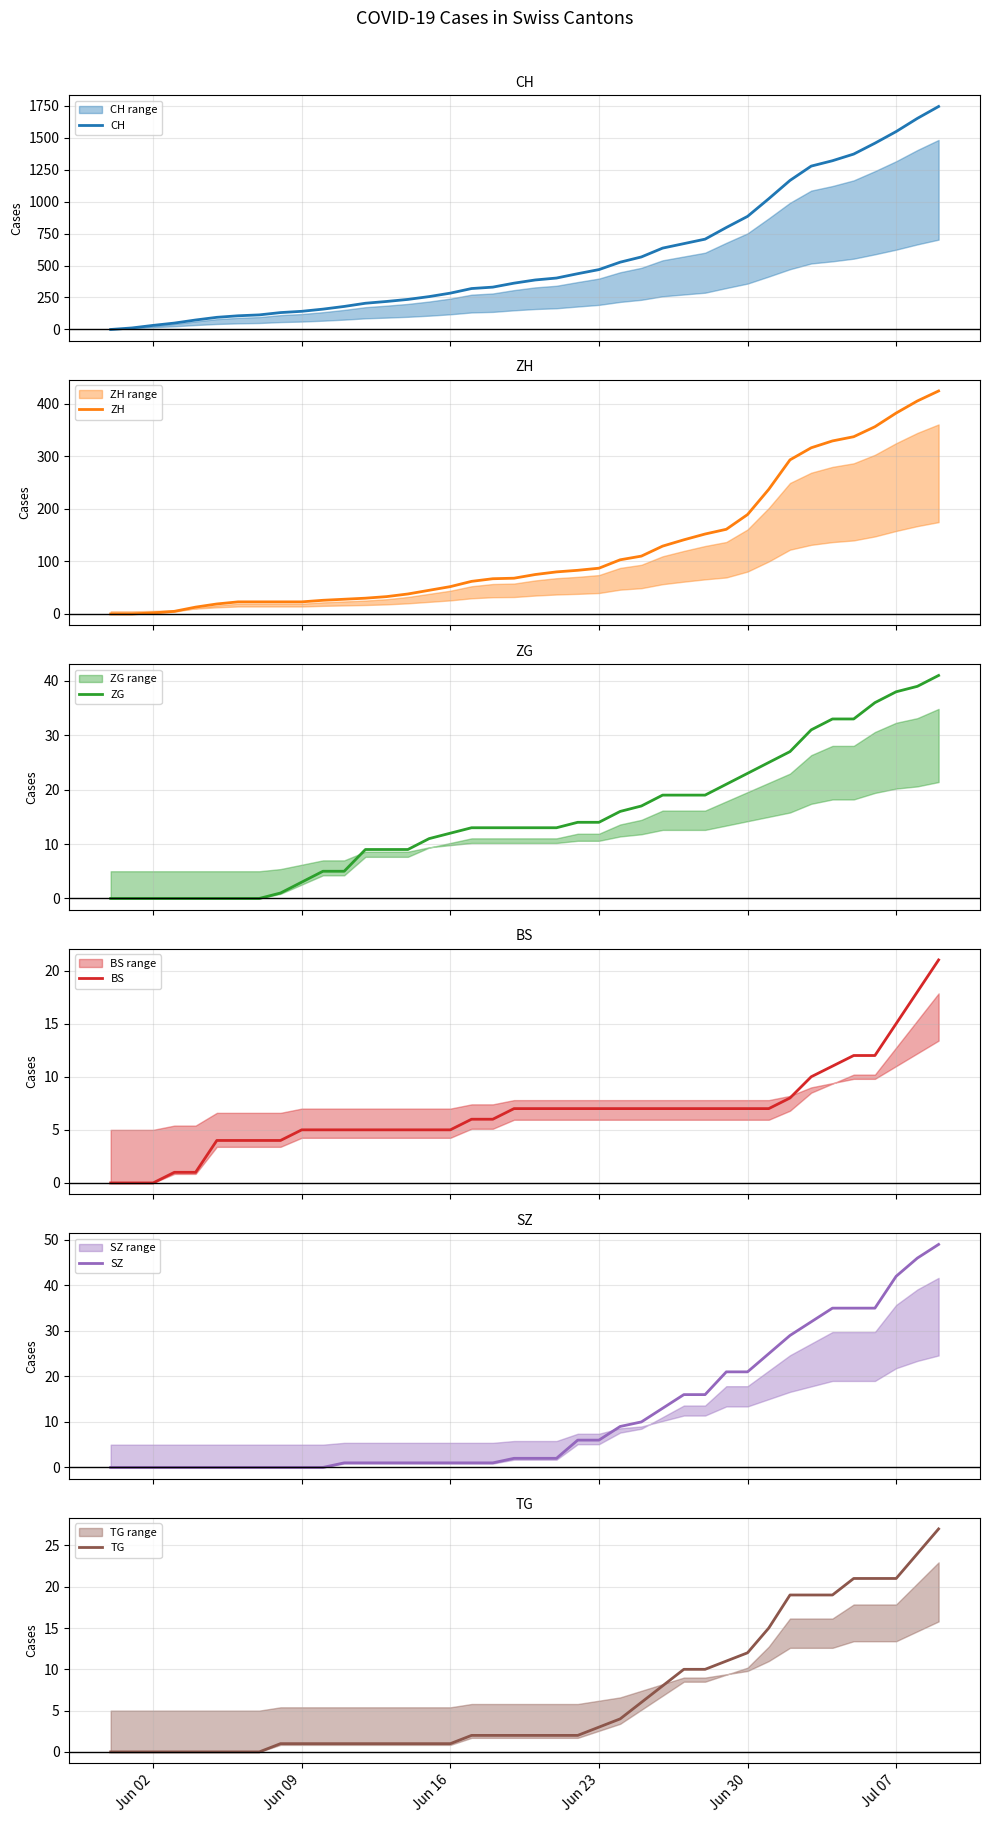

How many data points in CH are above 387?

19